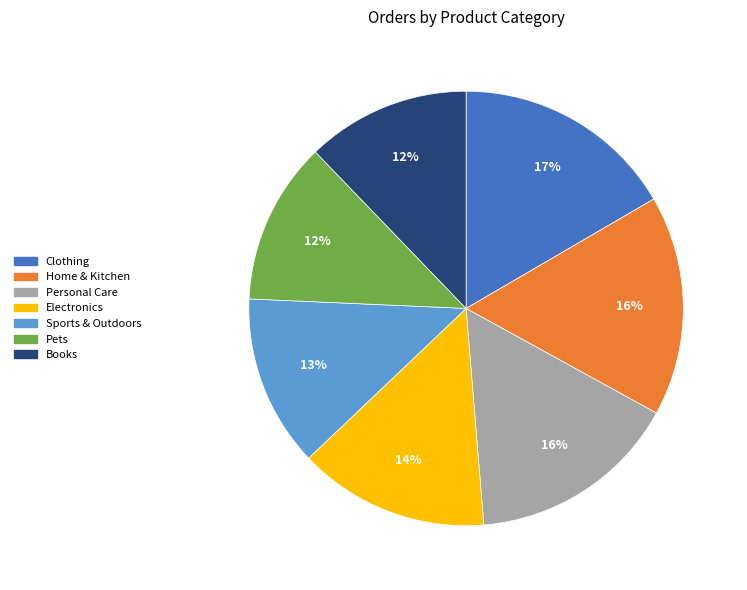

Does Pets represent more than half of the total?

No